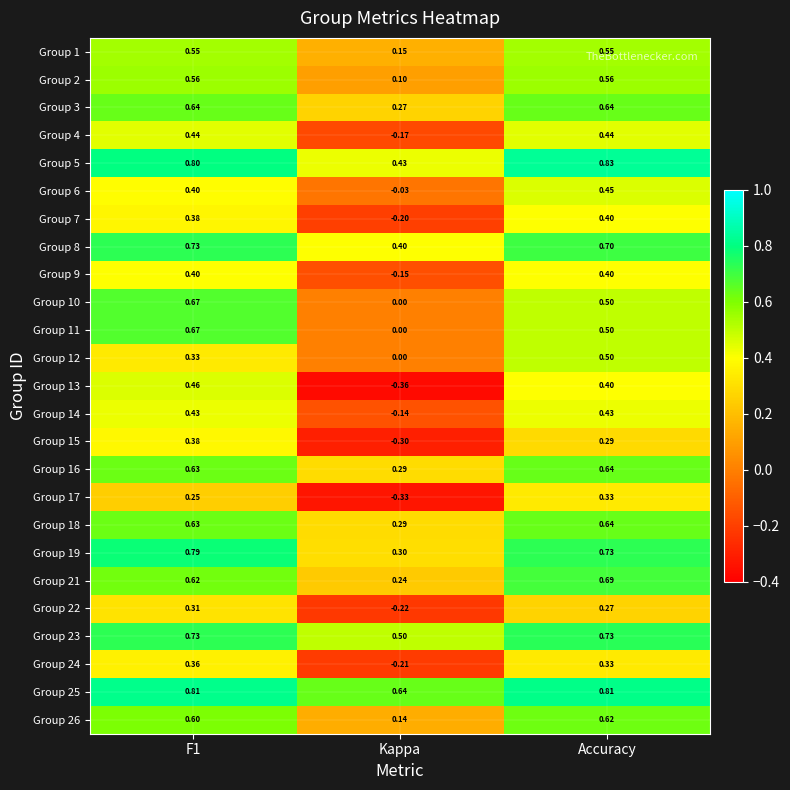

How many series are shown in this chart?

25